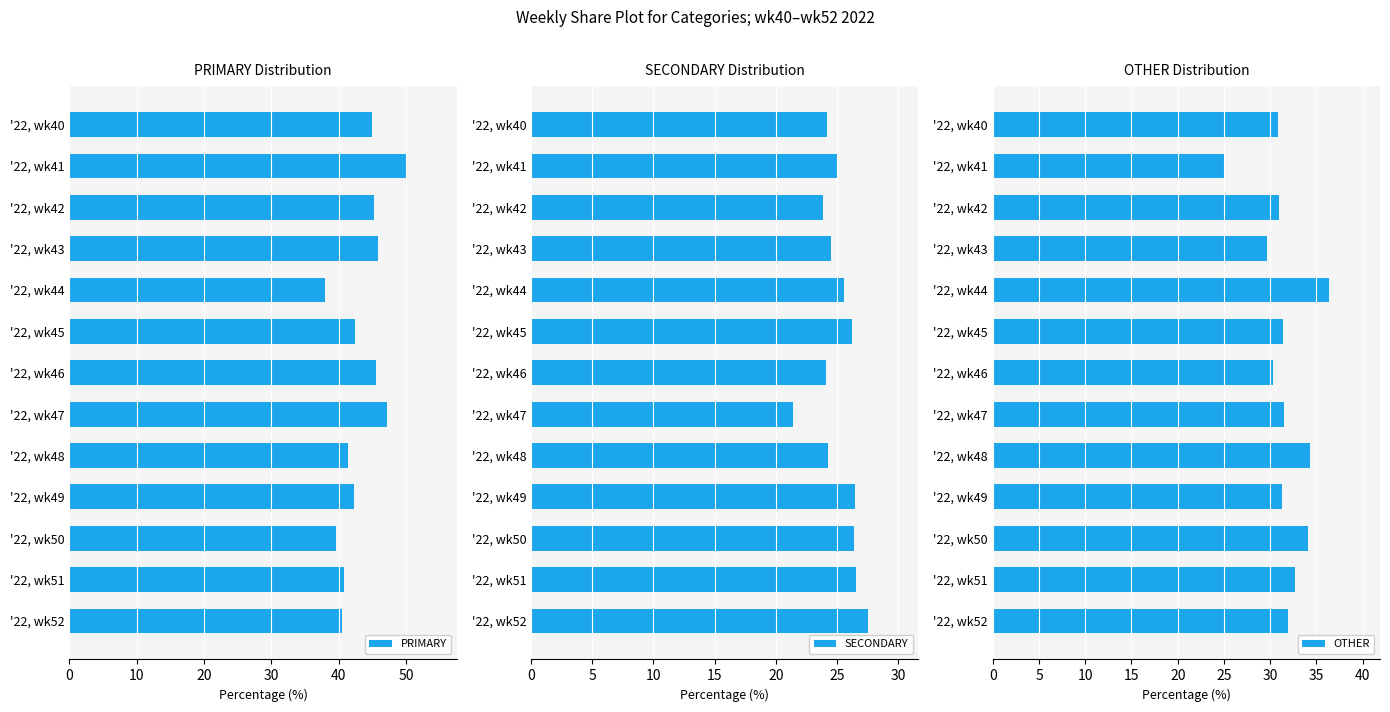

Does the chart contain stacked bars?

No